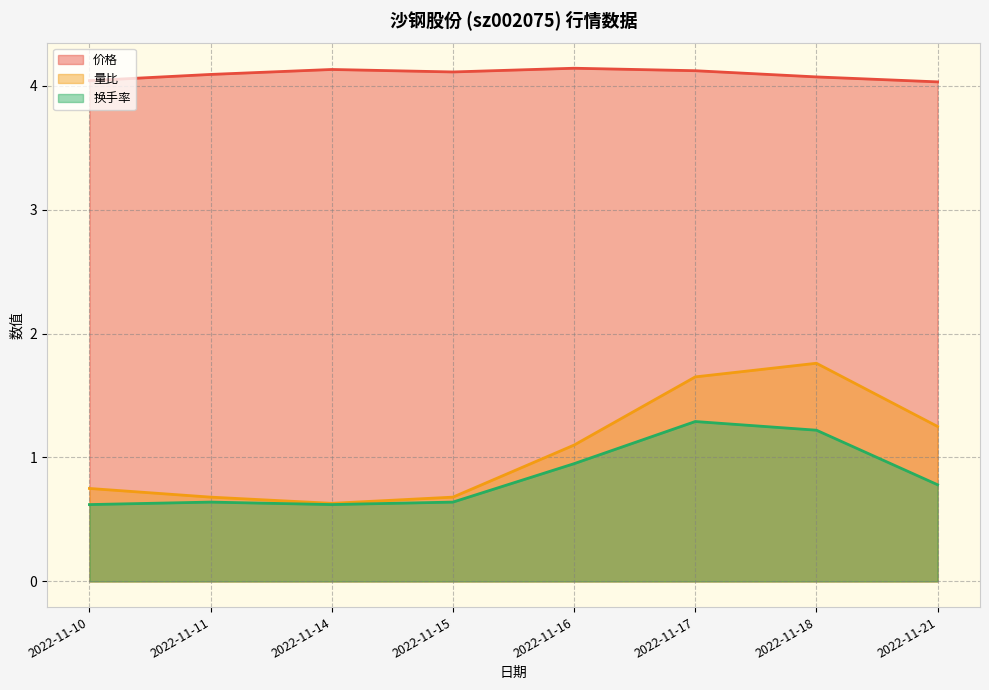

What are all the series names shown in the legend?

价格, 量比, 换手率